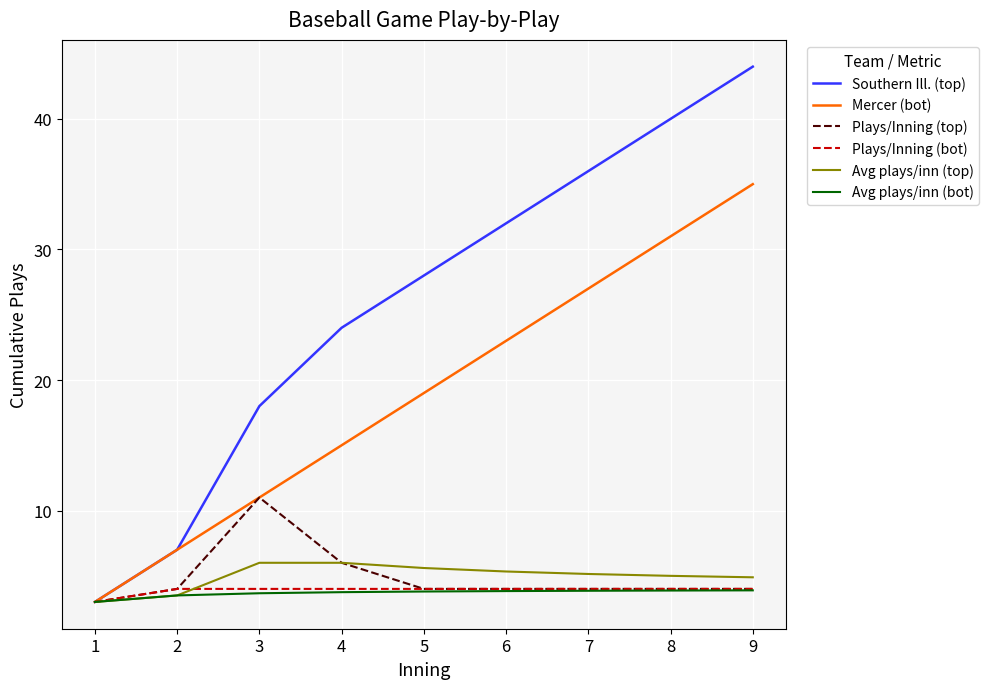

What is the lowest value of the Mercer (bot) series?

3.0